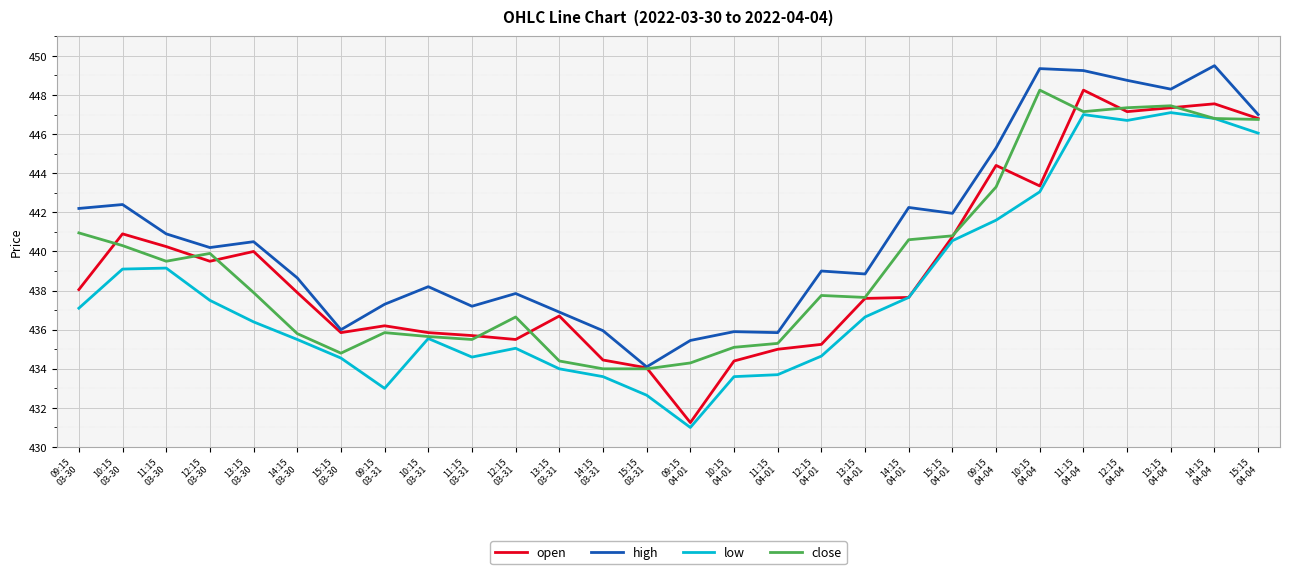

Which label corresponds to the smallest value in the chart?

09:15
04-01